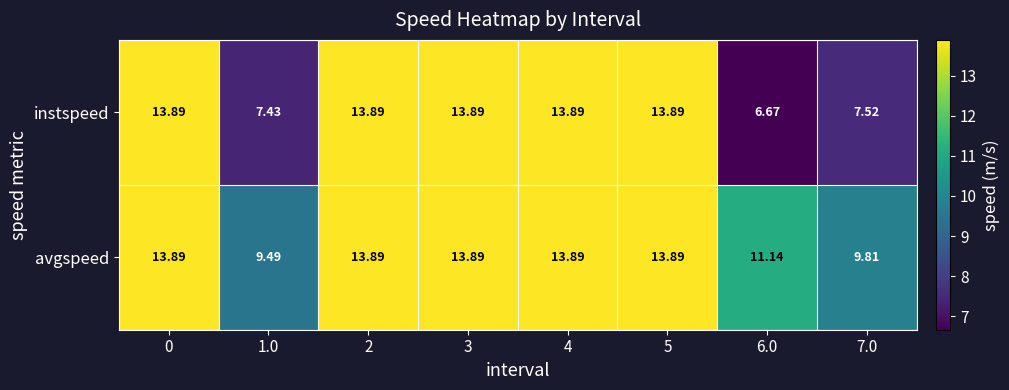

Between 0 and 1.0, which series saw the biggest shift?

instspeed